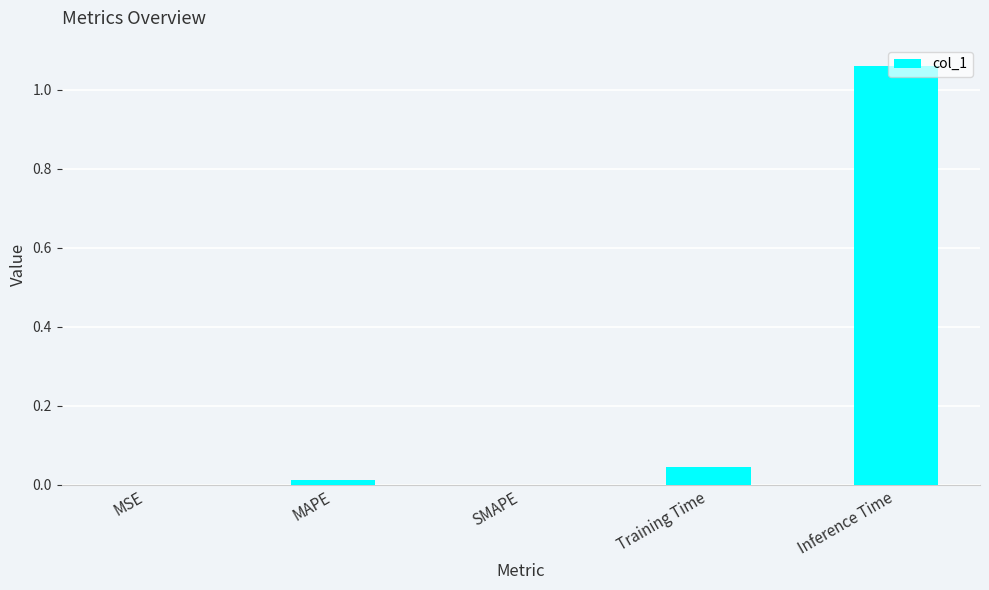

True or false: the data shows 0.0 at MSE.

True